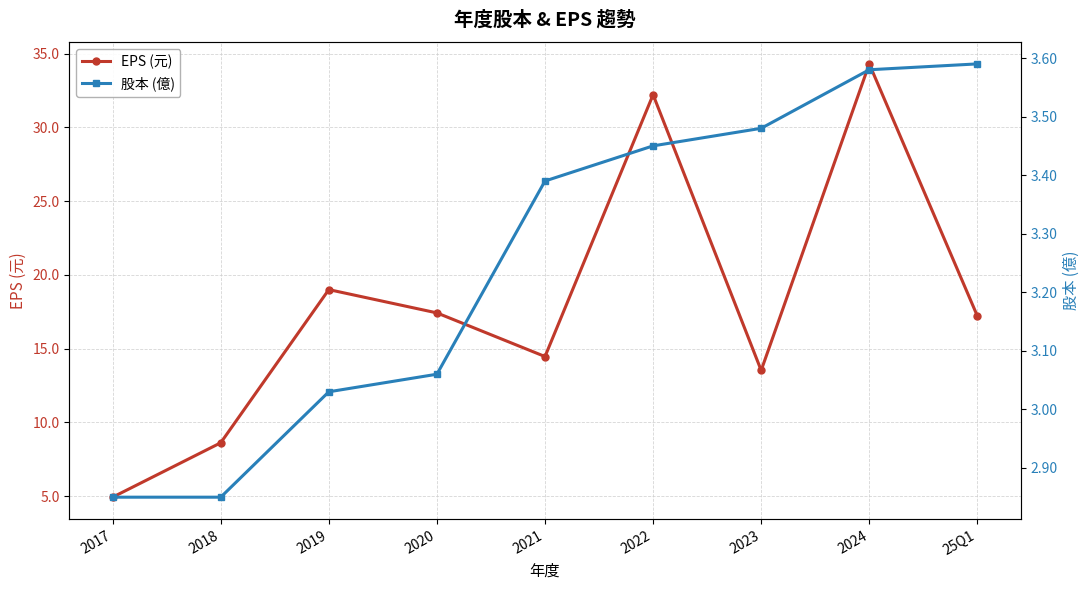

Reading right to left, extract all data points from this chart.

EPS (元): 25Q1=17.2	2024=34.3	2023=13.5	2022=32.2	2021=14.5	2020=17.4	2019=19.0	2018=8.6	2017=4.9
股本 (億): 25Q1=3.6	2024=3.6	2023=3.5	2022=3.5	2021=3.4	2020=3.1	2019=3.0	2018=2.9	2017=2.9